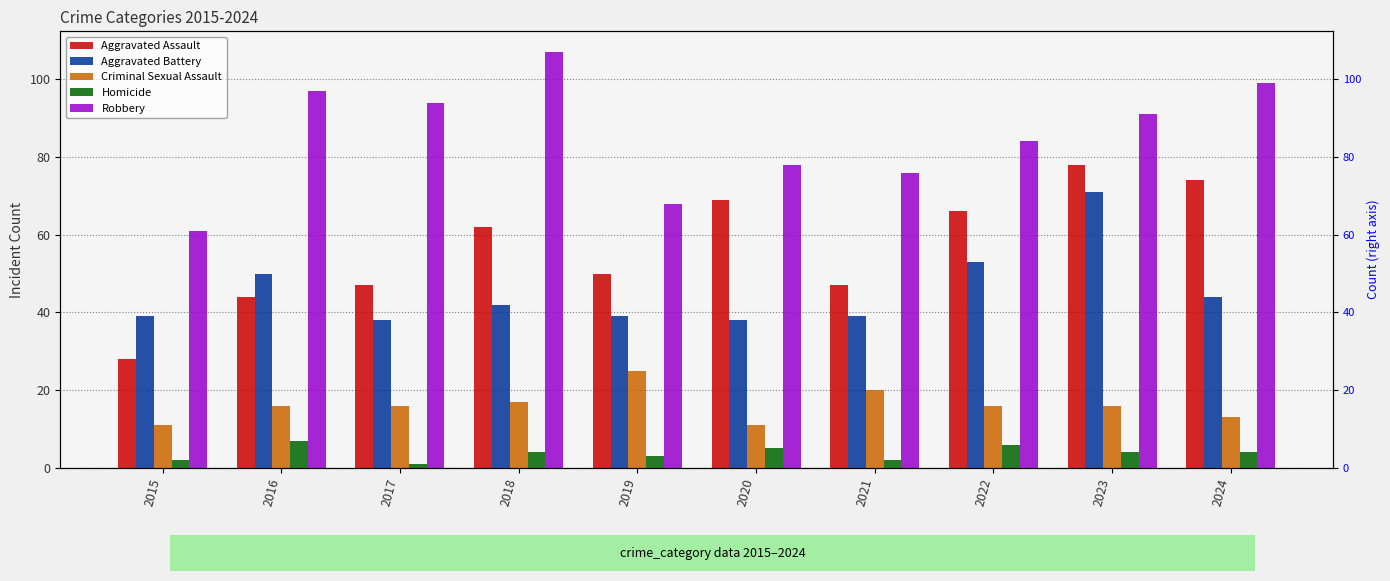

Reading right to left, transcribe all the data shown in this chart.

Aggravated Assault: 2024=74	2023=78	2022=66	2021=47	2020=69	2019=50	2018=62	2017=47	2016=44	2015=28
Aggravated Battery: 2024=44	2023=71	2022=53	2021=39	2020=38	2019=39	2018=42	2017=38	2016=50	2015=39
Criminal Sexual Assault: 2024=13	2023=16	2022=16	2021=20	2020=11	2019=25	2018=17	2017=16	2016=16	2015=11
Homicide: 2024=4	2023=4	2022=6	2021=2	2020=5	2019=3	2018=4	2017=1	2016=7	2015=2
Robbery: 2024=99	2023=91	2022=84	2021=76	2020=78	2019=68	2018=107	2017=94	2016=97	2015=61